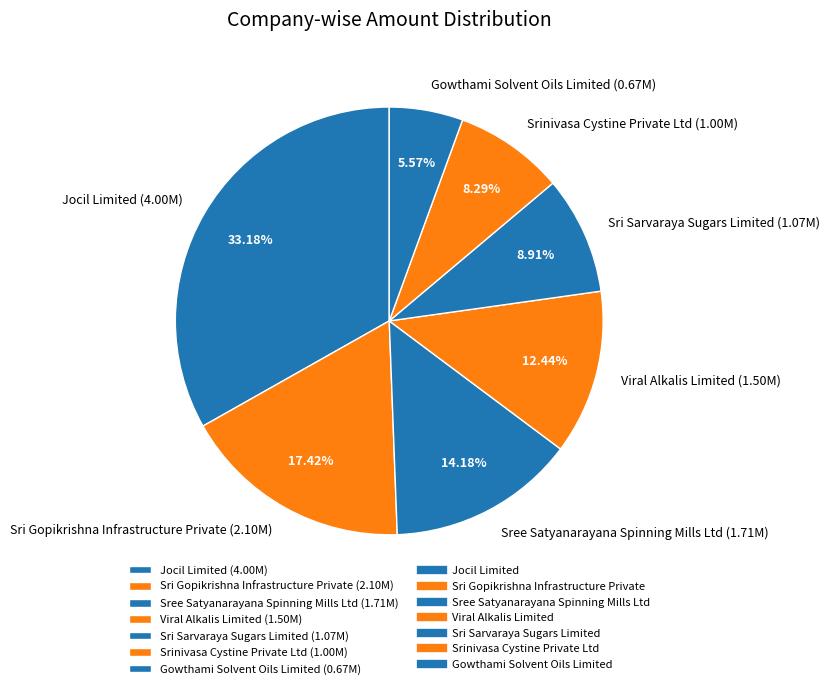

Is there any slice that represents more than half of the pie?

No